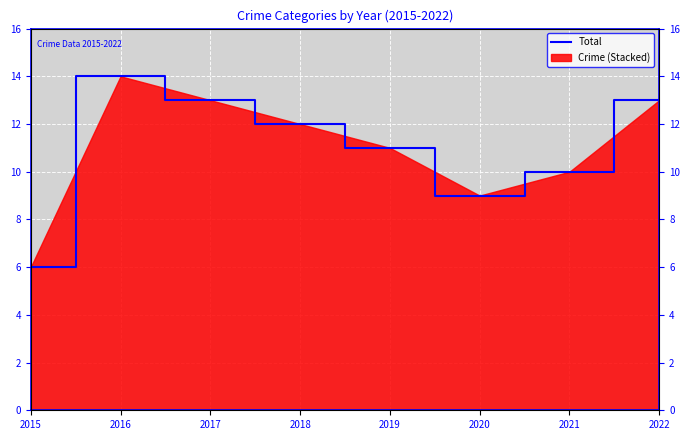

Is it true that the value at 2017 is 3?

False